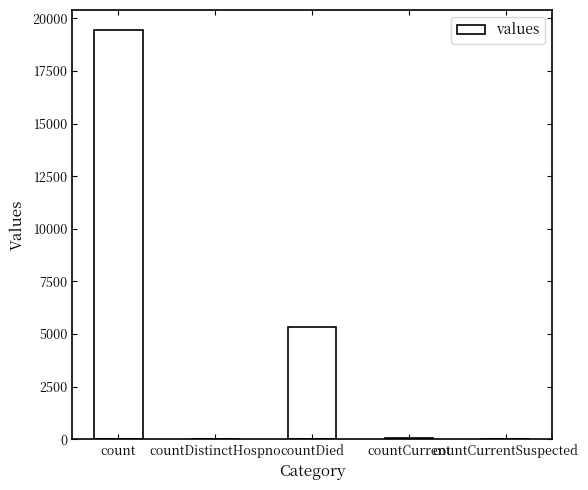

Where is the data nearest to the value 9710?

countDied